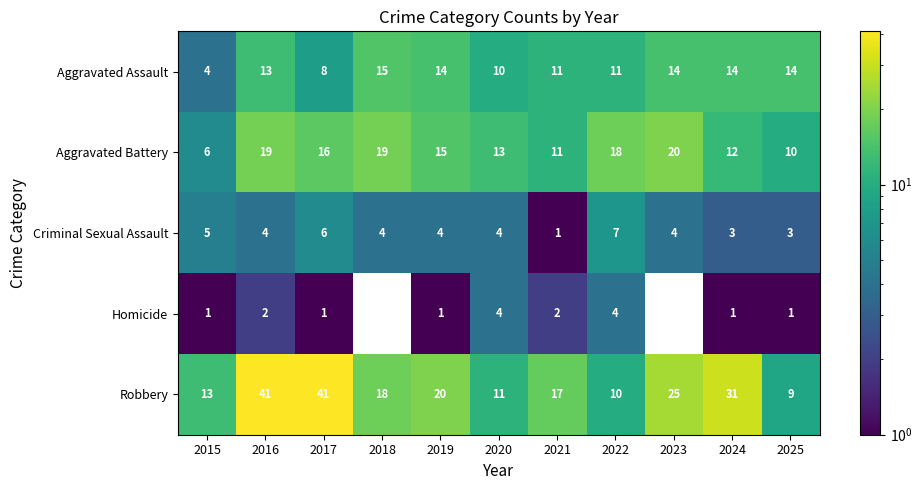

What is the highest value of the Robbery series?

41